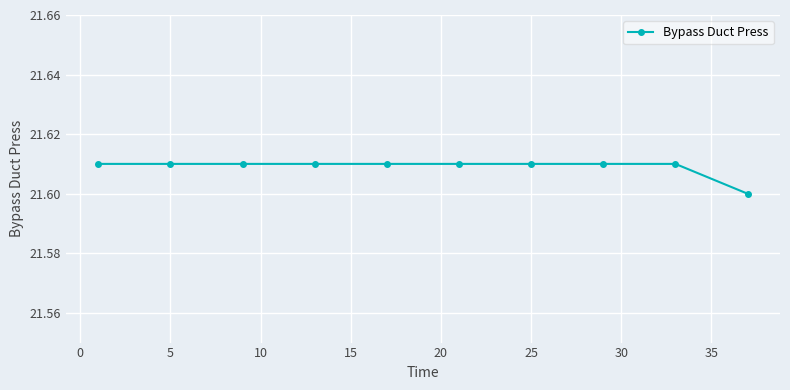

How many values are between 21 and 22?

10